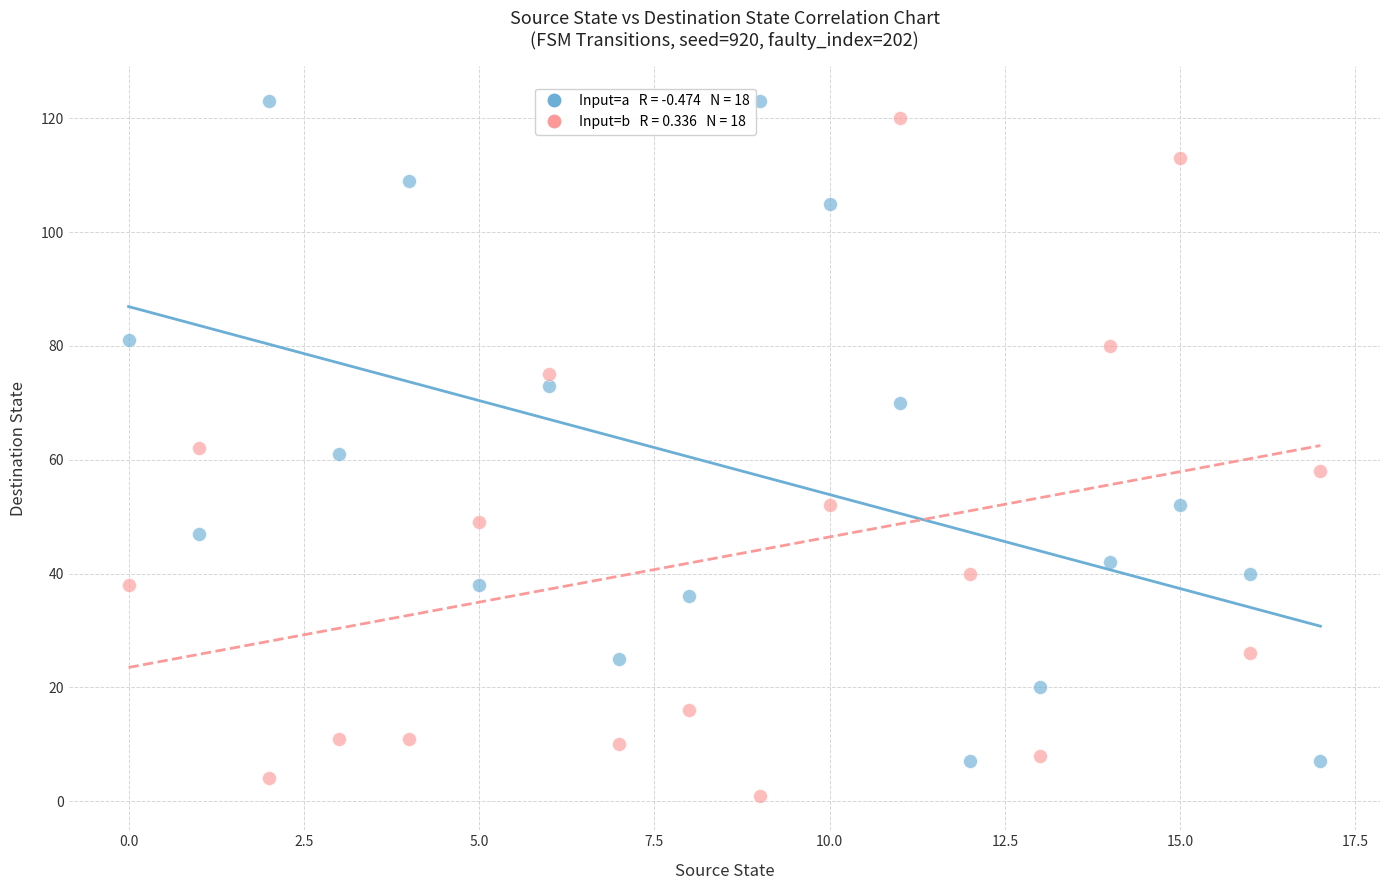

Across all data points, what is the range of Y values (max minus min)?

122